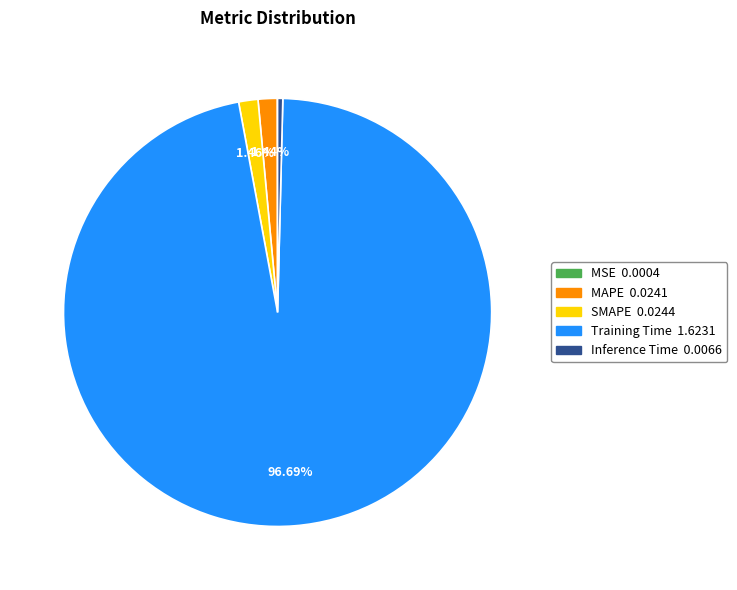

To the nearest percent, what is the difference between the largest and smallest slice percentages?

97%